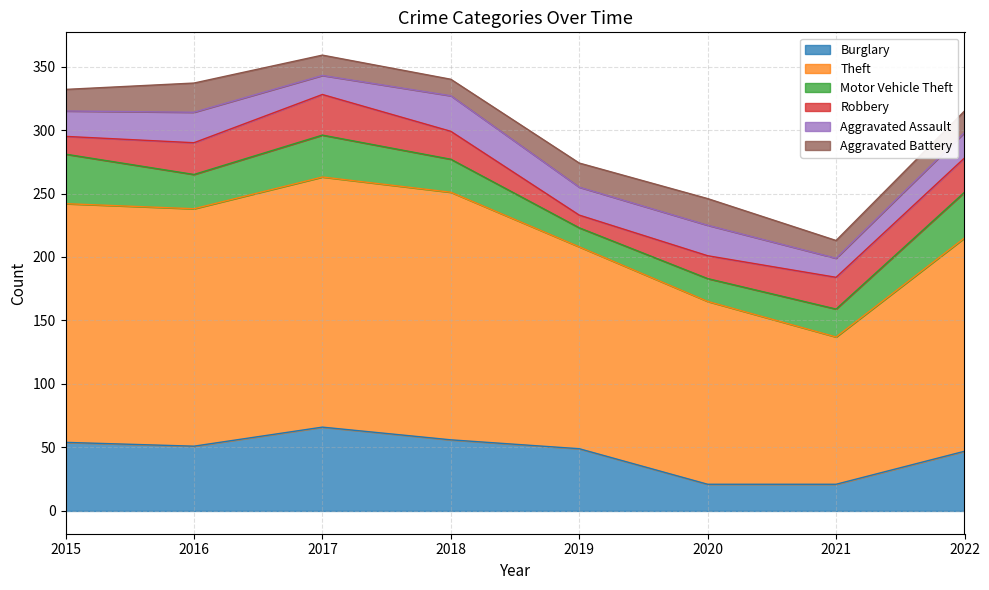

Does the chart have visible grid lines?

Yes